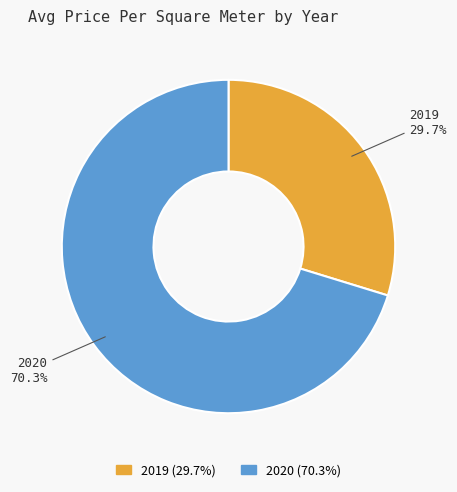

To the nearest percent, what percentage of the pie is 2020?

70%